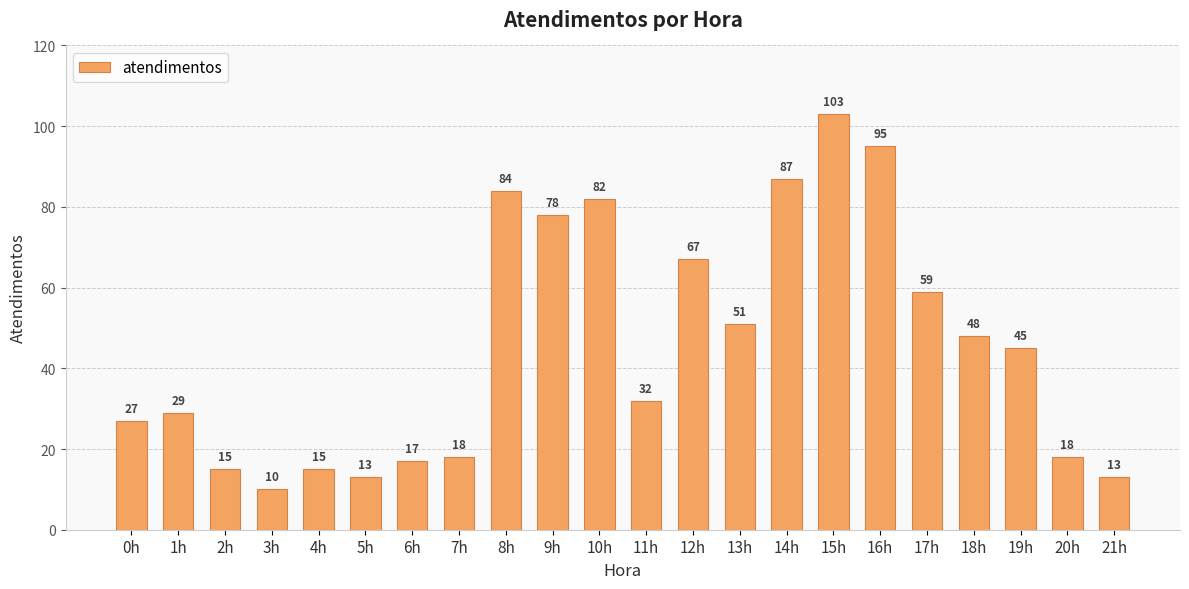

The value at 3h is 10. True or false?

True